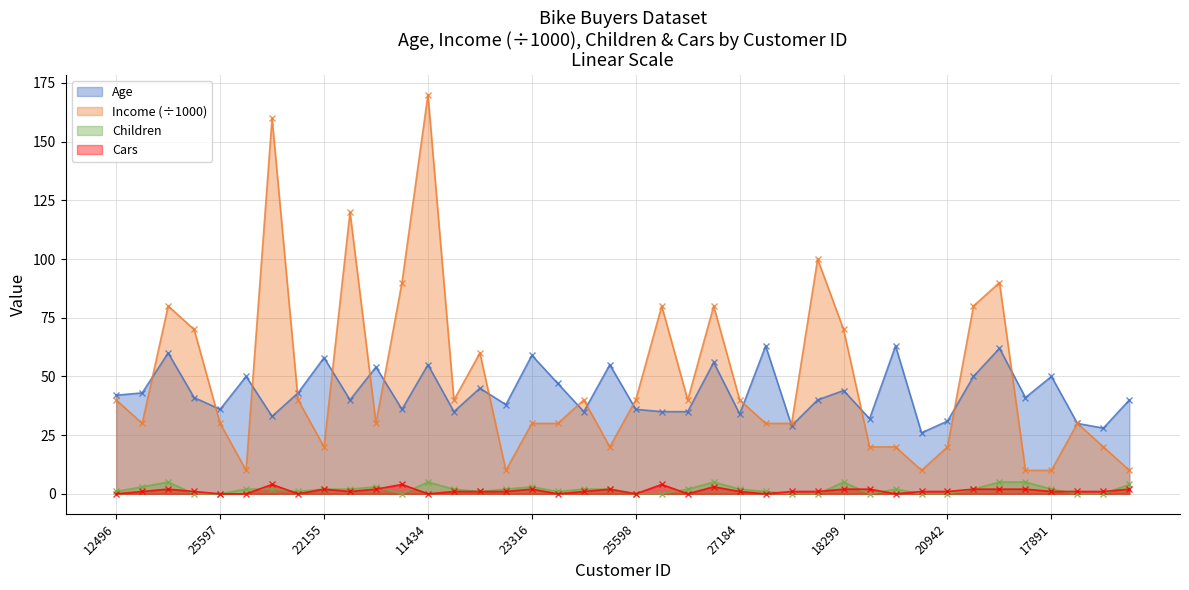

Which label corresponds to the smallest value in the chart?

24381